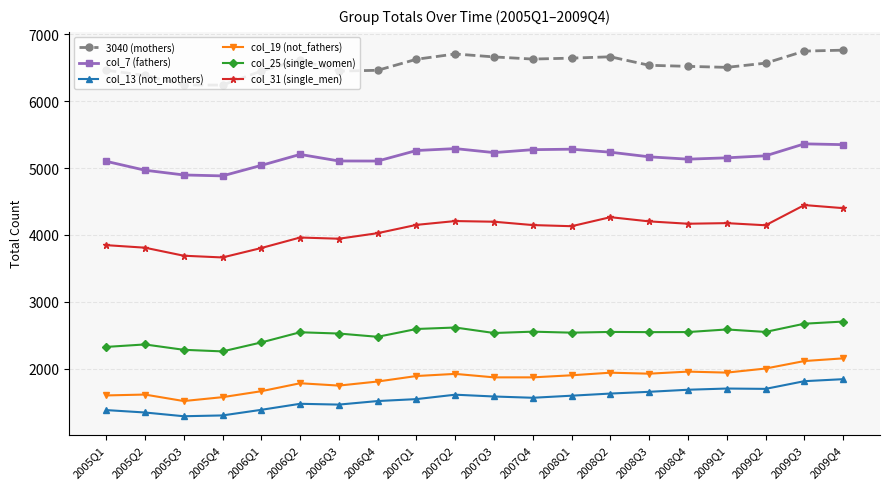

How many data points does each series have?

20